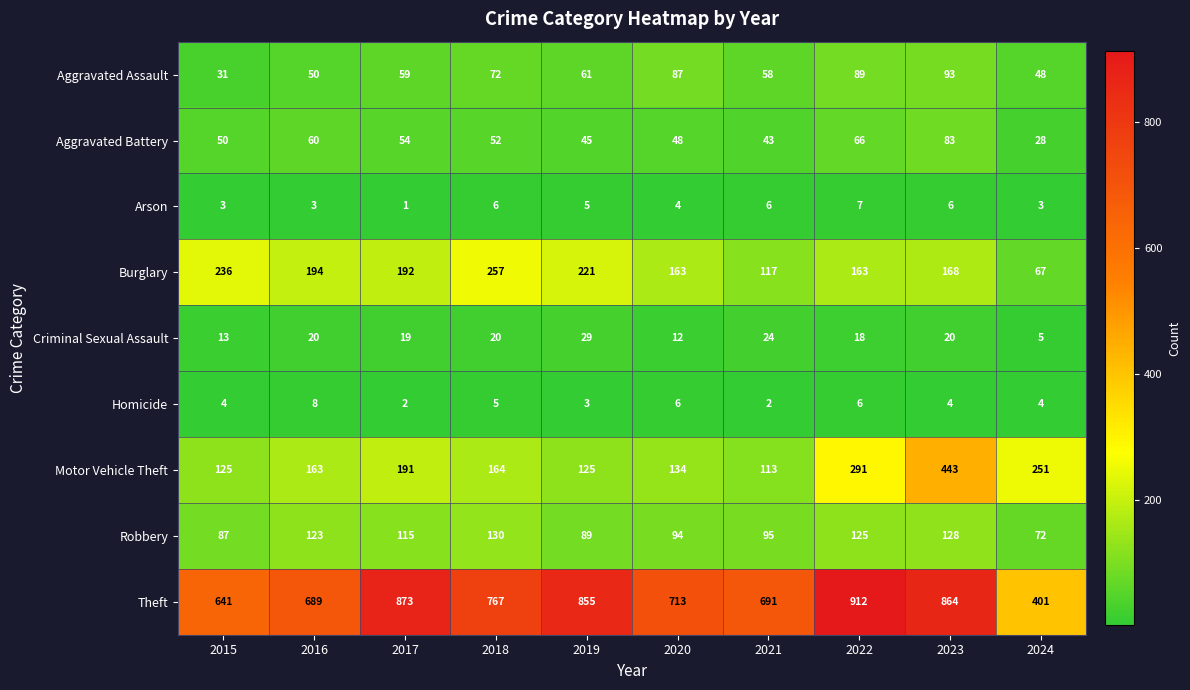

What is the sum of the Aggravated Assault values at 2020 and 2018?

159